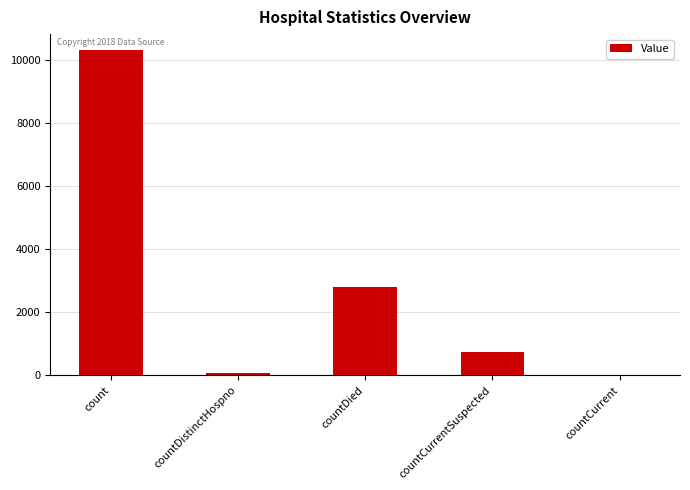

Are the bars grouped side by side (vs. stacked)?

No